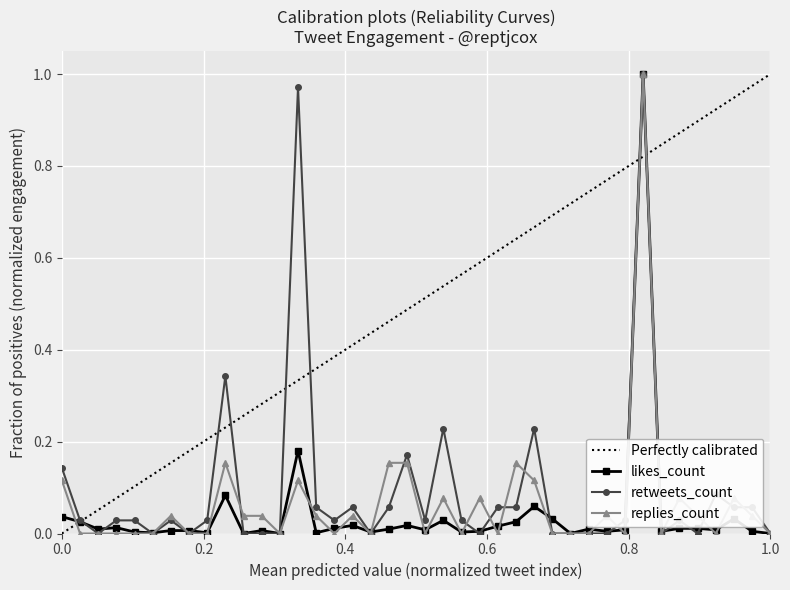

At how many categories does at least one series exceed 0?

37